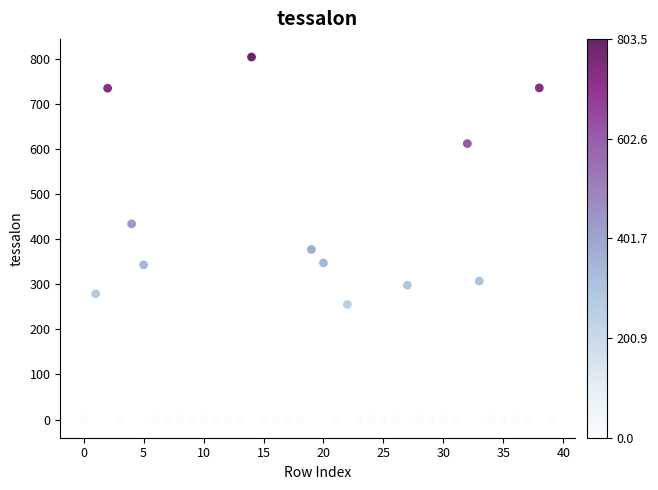

What is the range of Y values (max minus min)?

803.5